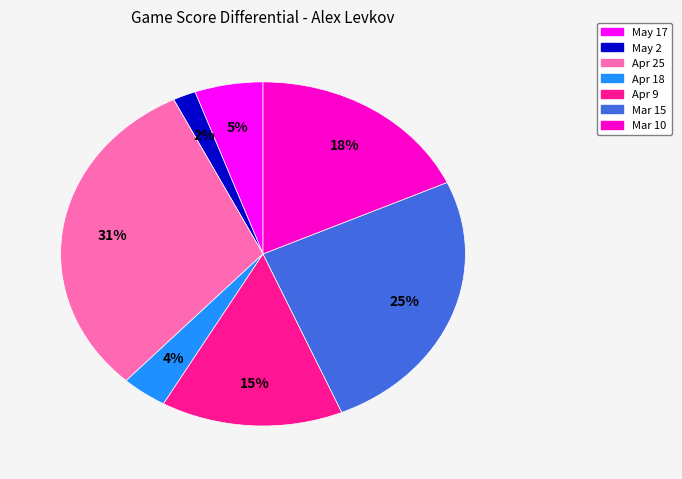

The Apr 25 slice represents 23% of the pie. True or false?

False